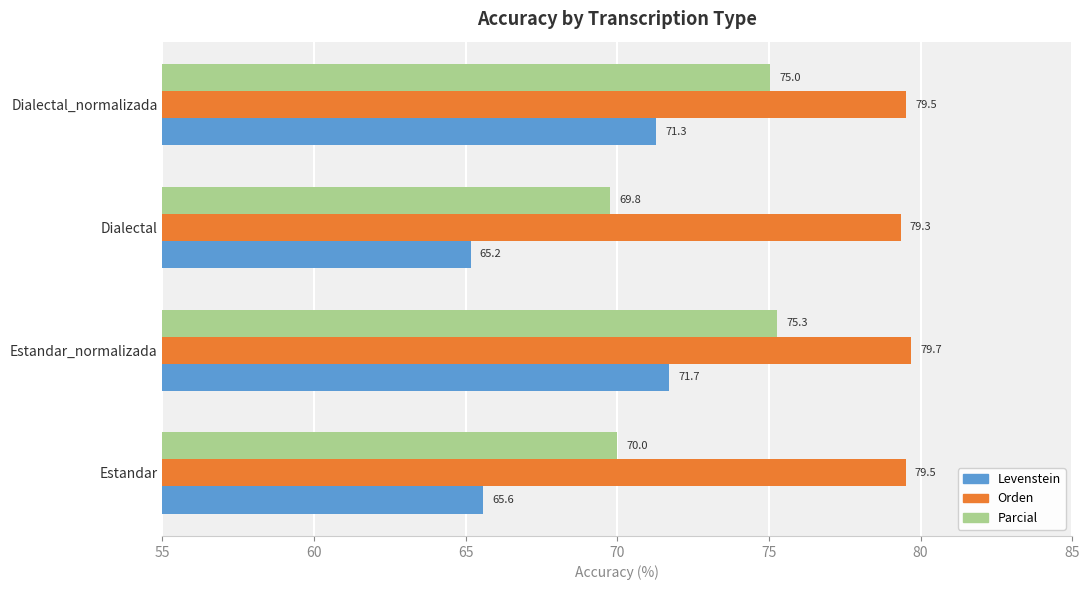

What is the difference between the second highest and minimum values in the Parcial series?

5.3